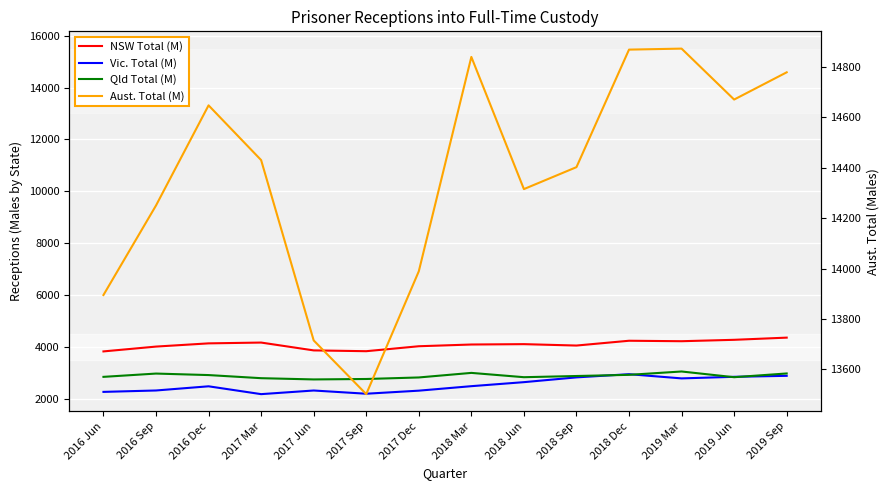

What is the spread (max minus min) of values at 2019 Sep?

11890